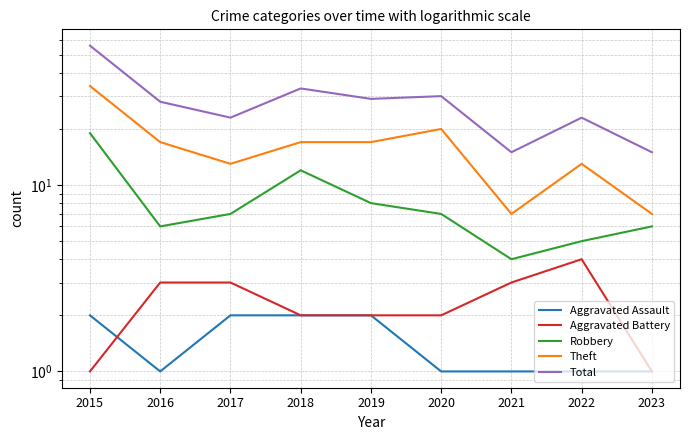

True or false: Total has a value of 15 at 2021.

True